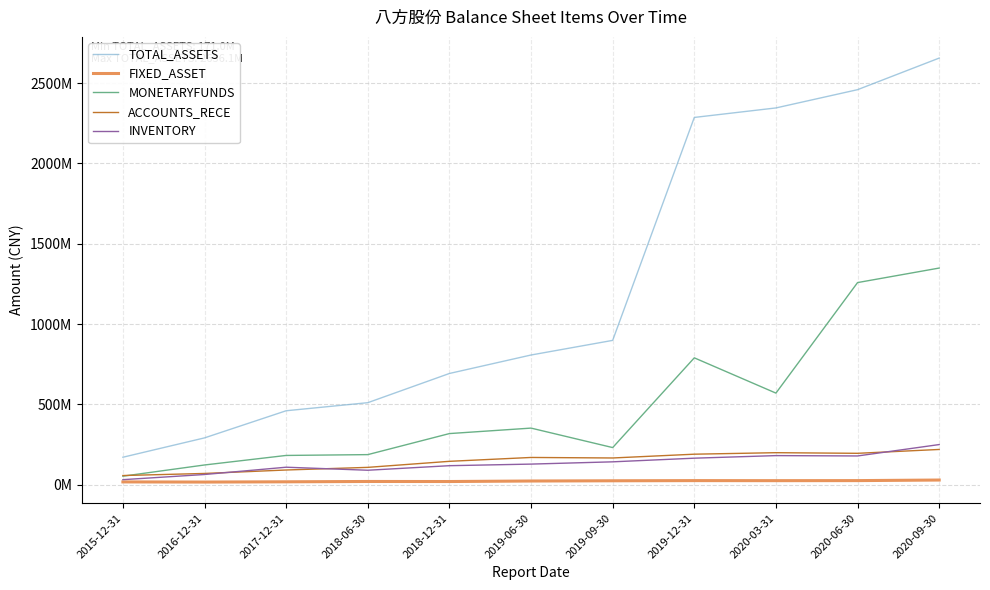

Which series has the largest total across all categories?

TOTAL_ASSETS